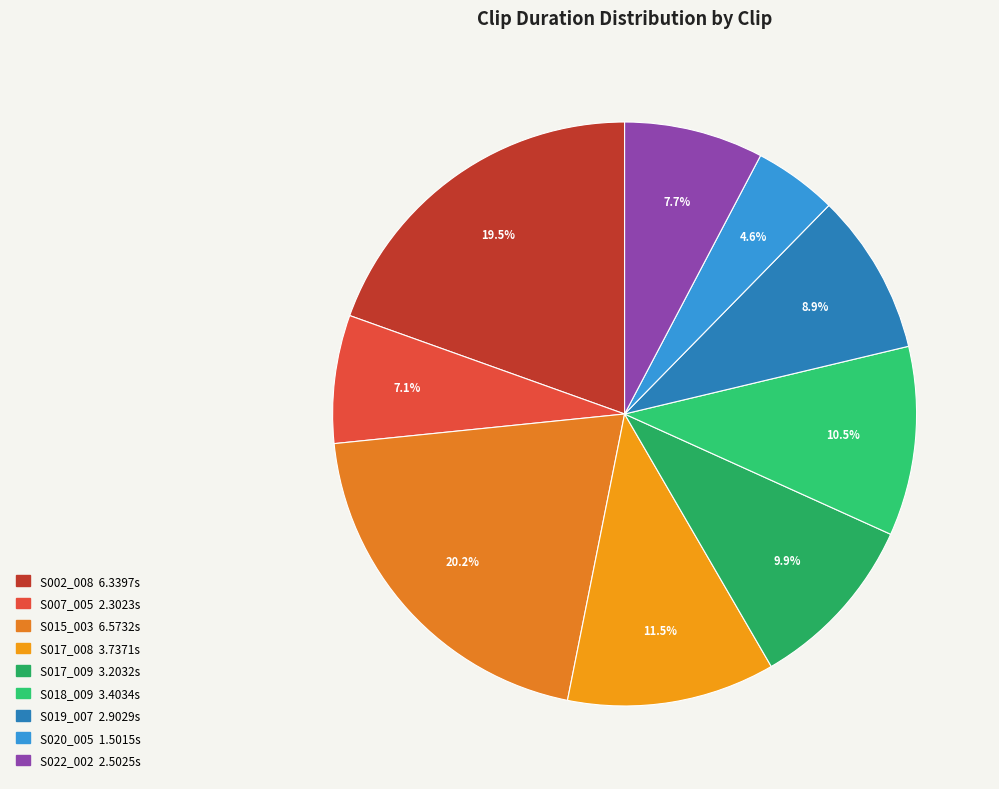

Is the sum of S017_008 and S022_002 greater than half?

No